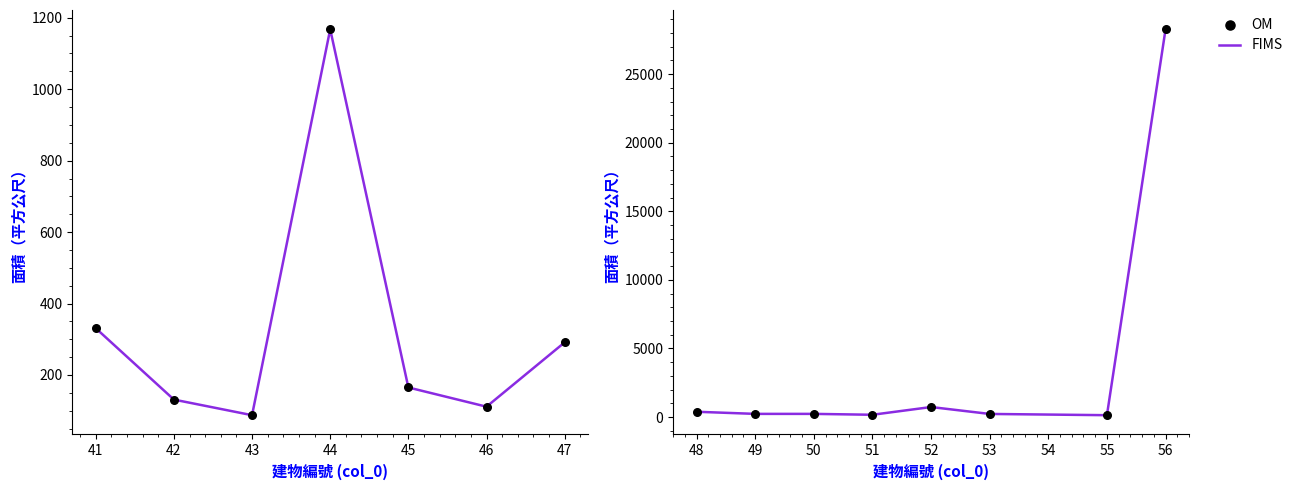

Which series reaches the maximum Y coordinate?

FIMS